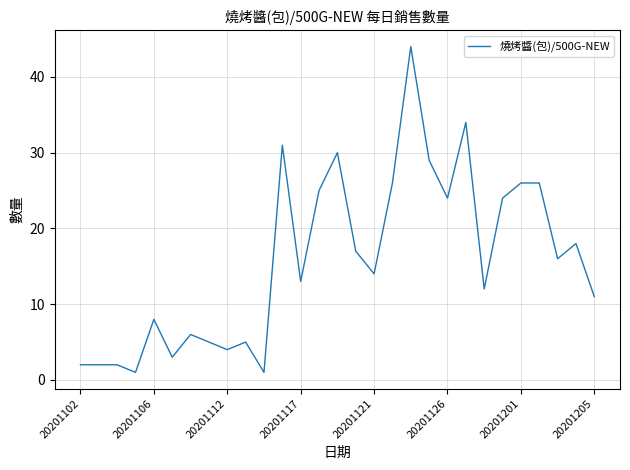

What is the maximum value shown in the chart?

44